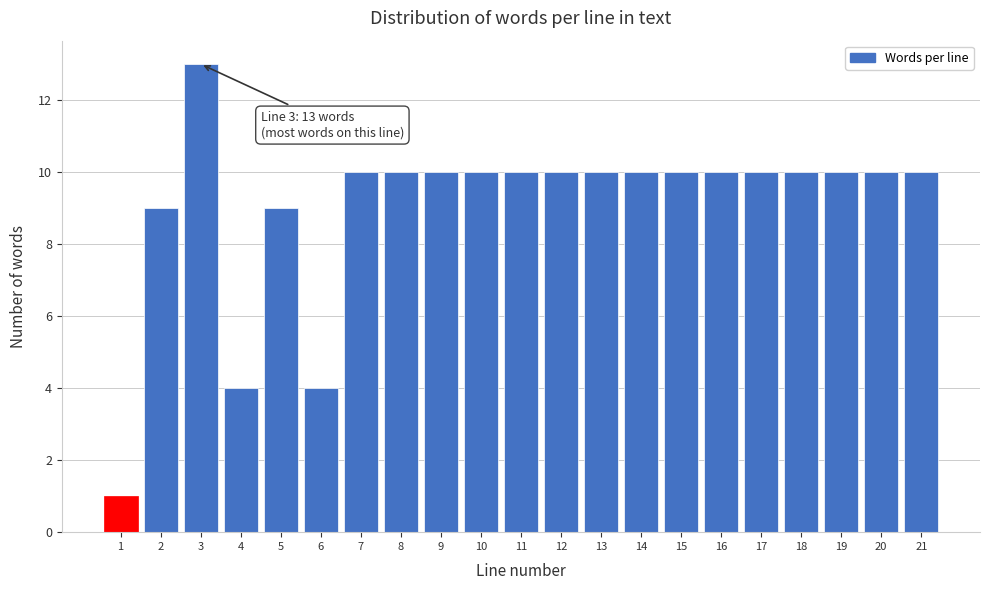

Reading left to right, what are all the values shown in this chart?

1	9	13	4	9	4	10	10	10	10	10	10	10	10	10	10	10	10	10	10	10